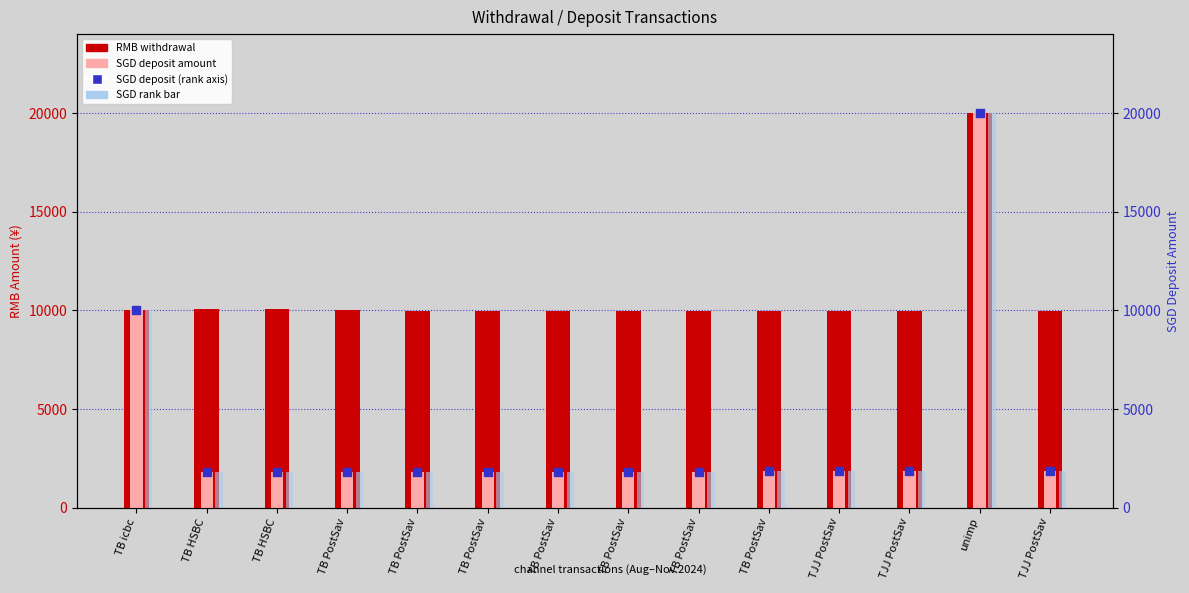

Which series has the largest total across all categories?

RMB withdrawal